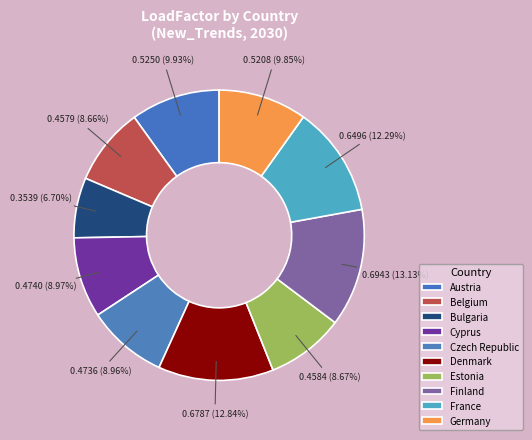

To the nearest percent, what is the difference between the largest and smallest slice percentages?

6%